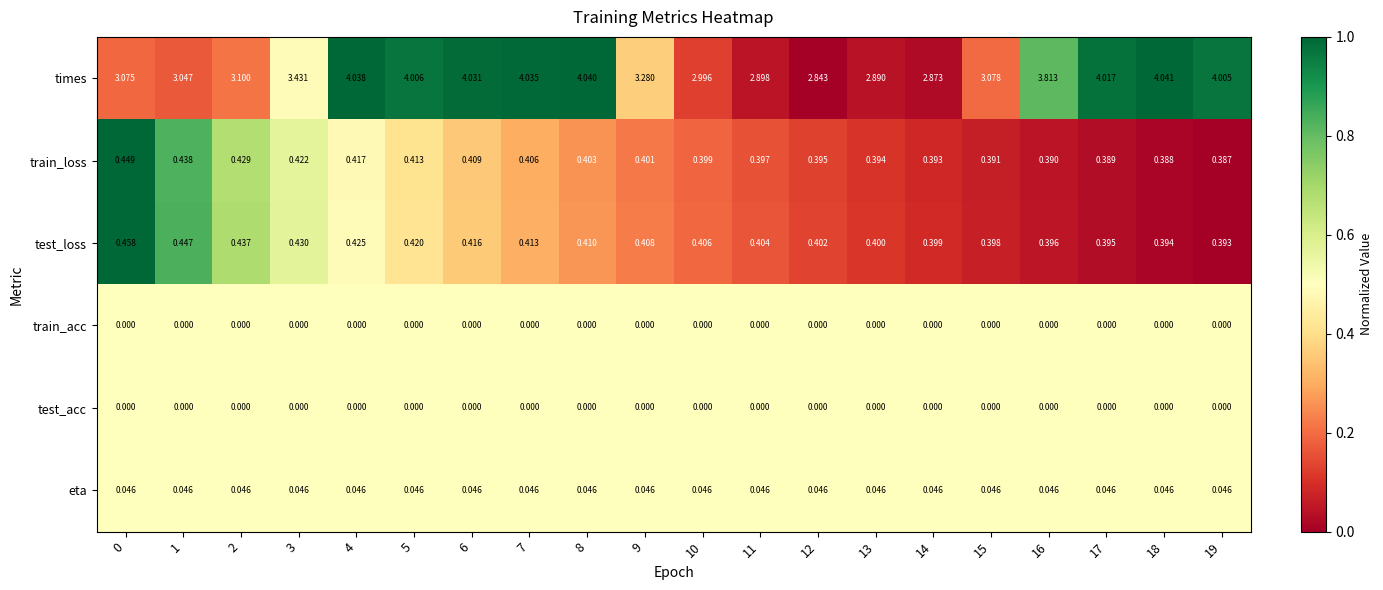

Between 0 and 7, which series saw the biggest shift?

times